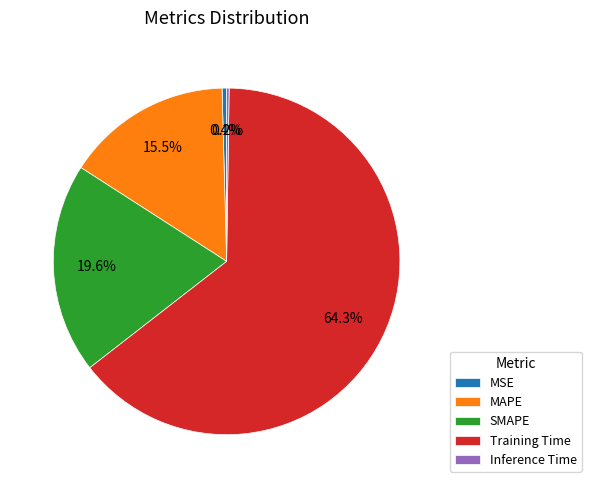

Which category has the biggest portion of the pie?

Training Time